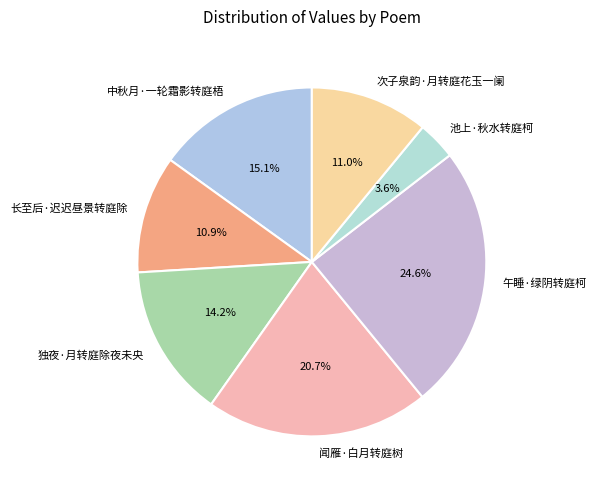

Is there a majority slice in this chart?

No